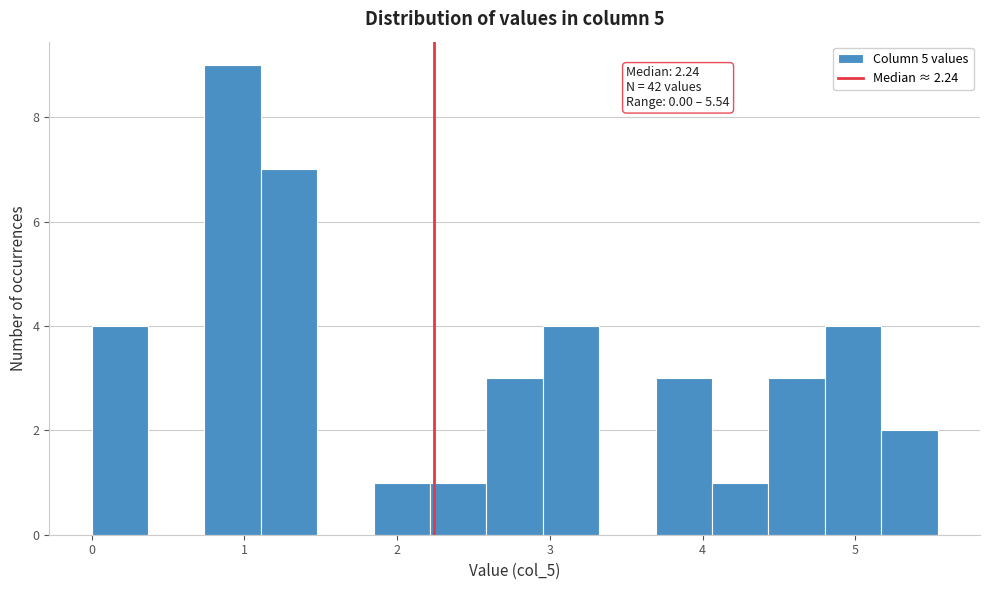

Read against the x-axis, roughly where is the centre of the tallest bar?

0.9